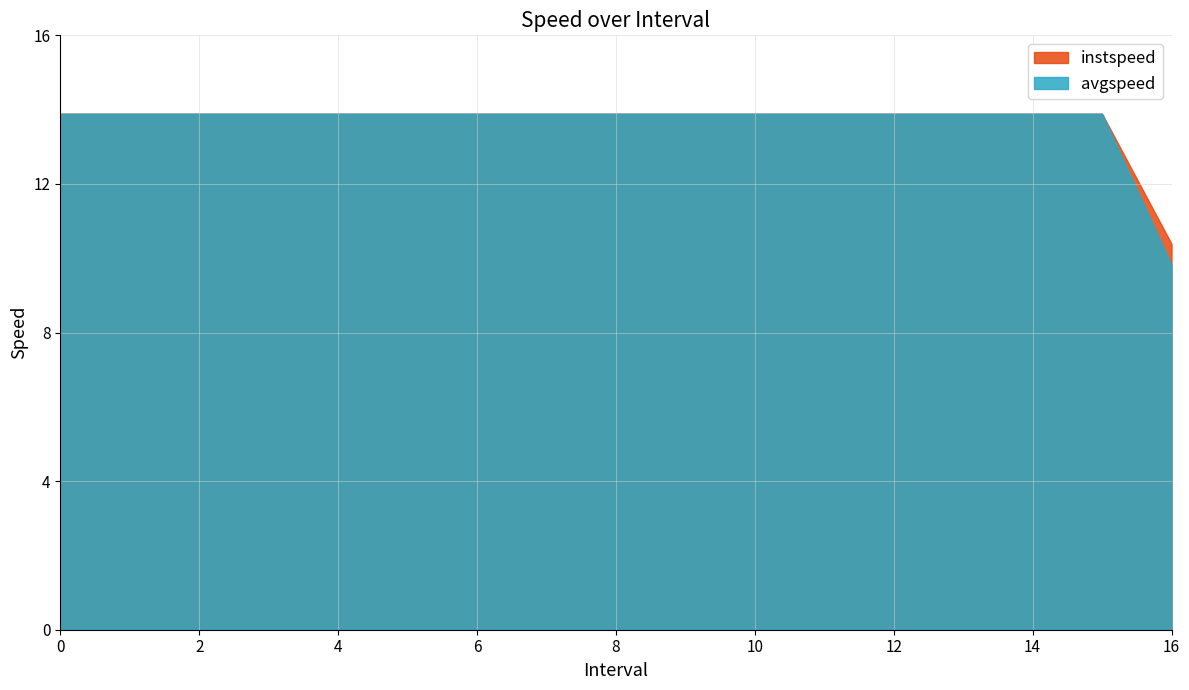

True or false: avgspeed and instspeed intersect in this chart.

False